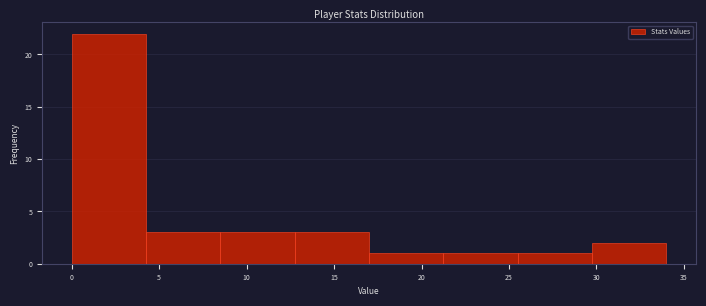

Reading left to right, transcribe this chart: for each bar, give the range it covers on the x-axis and its height. Neither the bar edges nor the heights are printed on the chart, so give them approximately, as read against the axes.

0.00 to 4.25: 22
4.25 to 8.50: 3
8.50 to 12.75: 3
12.75 to 17.00: 3
17.00 to 21.25: 1
21.25 to 25.50: 1
25.50 to 29.75: 1
29.75 to 34.00: 2